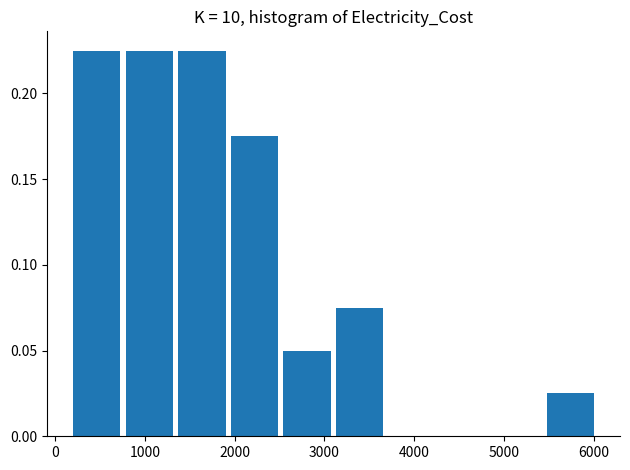

What is the height of the bar covering 2500 to 3100 on the x-axis? Neither the bar edges nor the heights are printed on the chart, so give them approximately, as read against the axes.

0.050